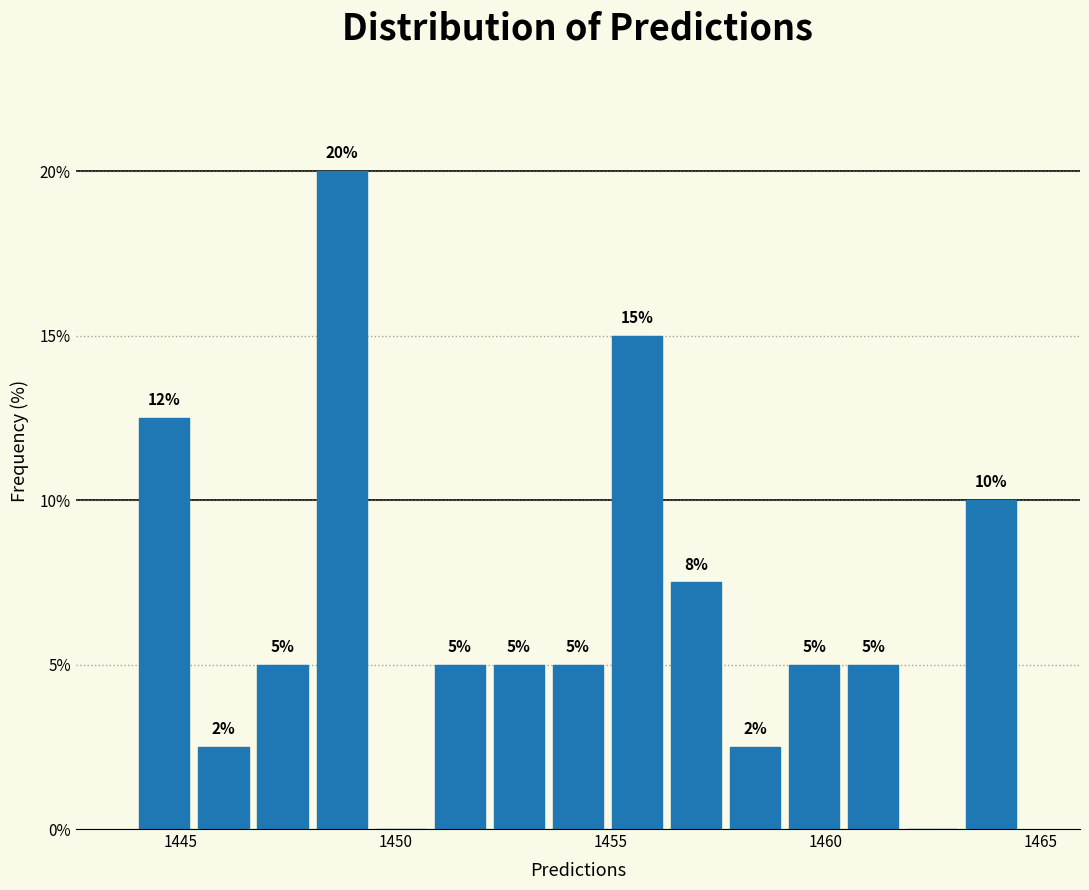

Read against the x-axis, roughly where is the centre of the tallest bar?

1448.5